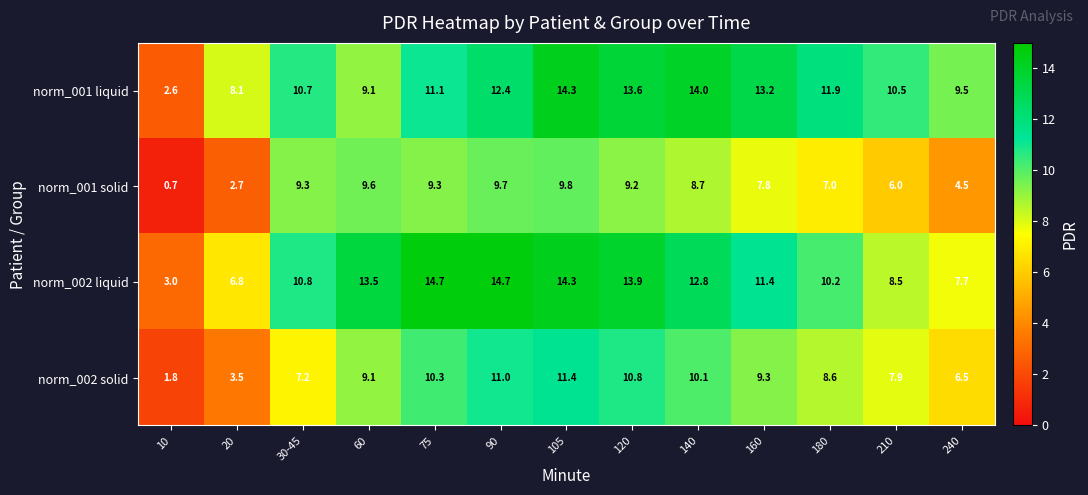

What is the difference between the second highest and second lowest values in the norm_002 liquid series?

7.9